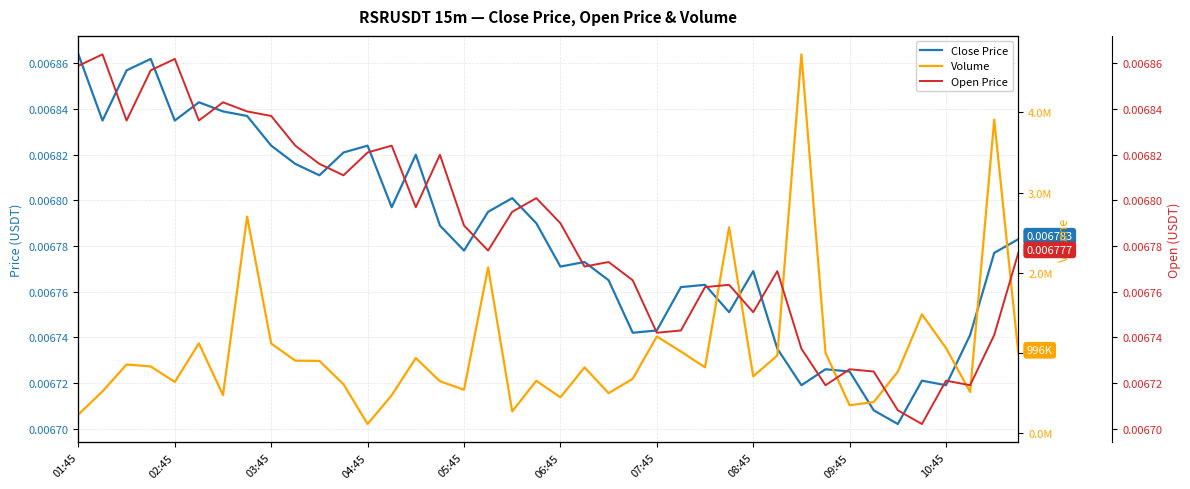

True or false: Close Price has a value of 0.0 at 39.

True